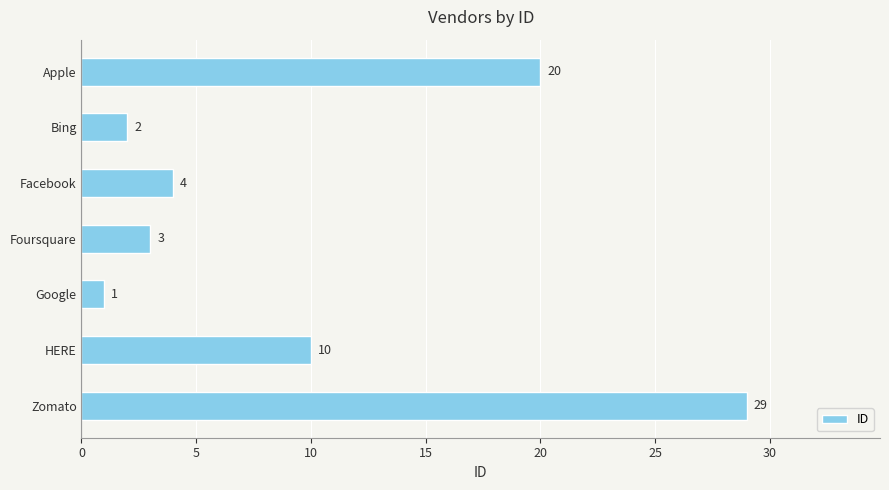

Reading top to bottom, list all the values displayed in this chart.

20	2	4	3	1	10	29